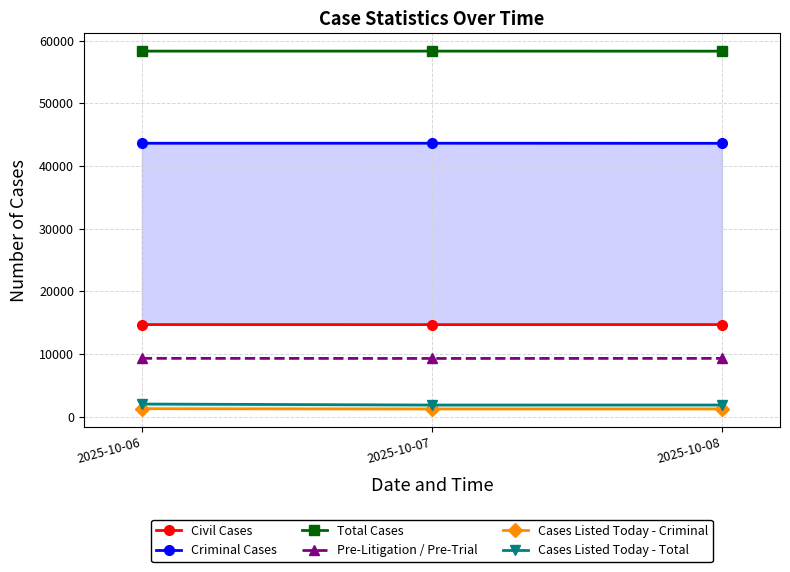

Between 2025-10-06 and 2025-10-08, which series saw the biggest shift?

Cases Listed Today - Total